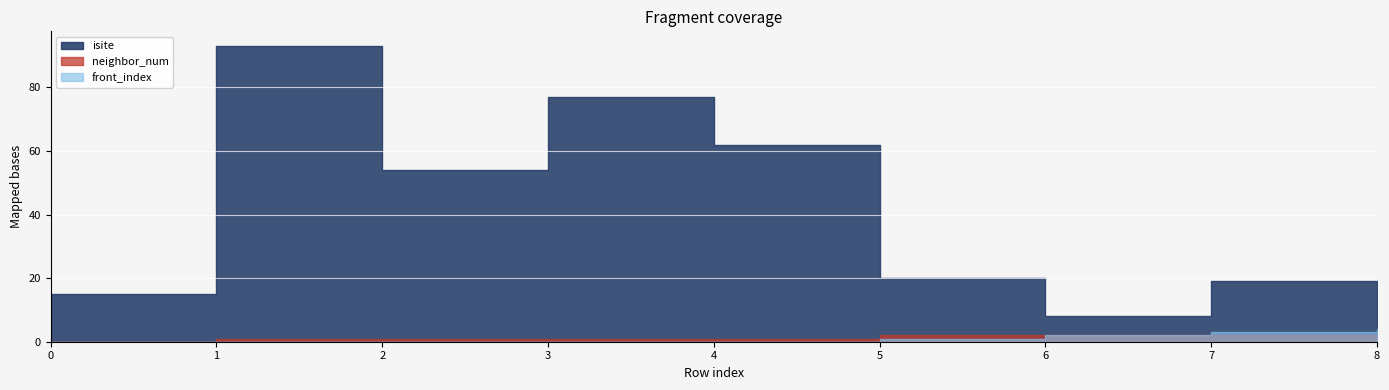

Read the isite value at 1, to the nearest 10.

90